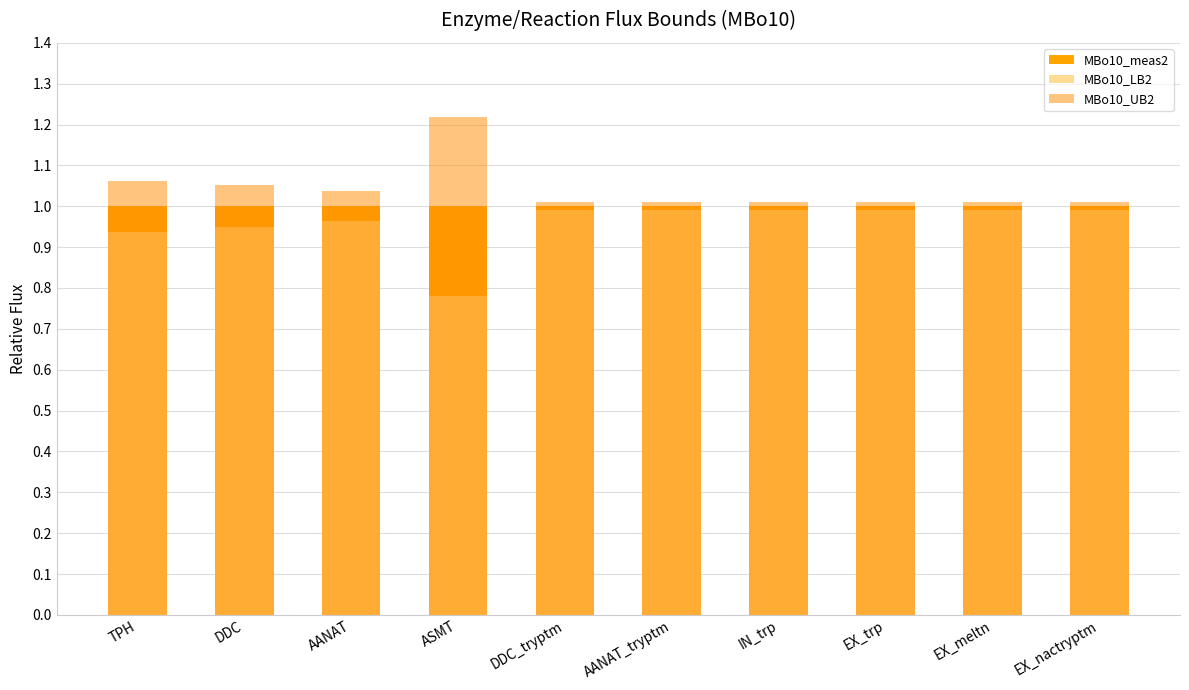

Read the MBo10_LB2 value at AANAT.

1.0